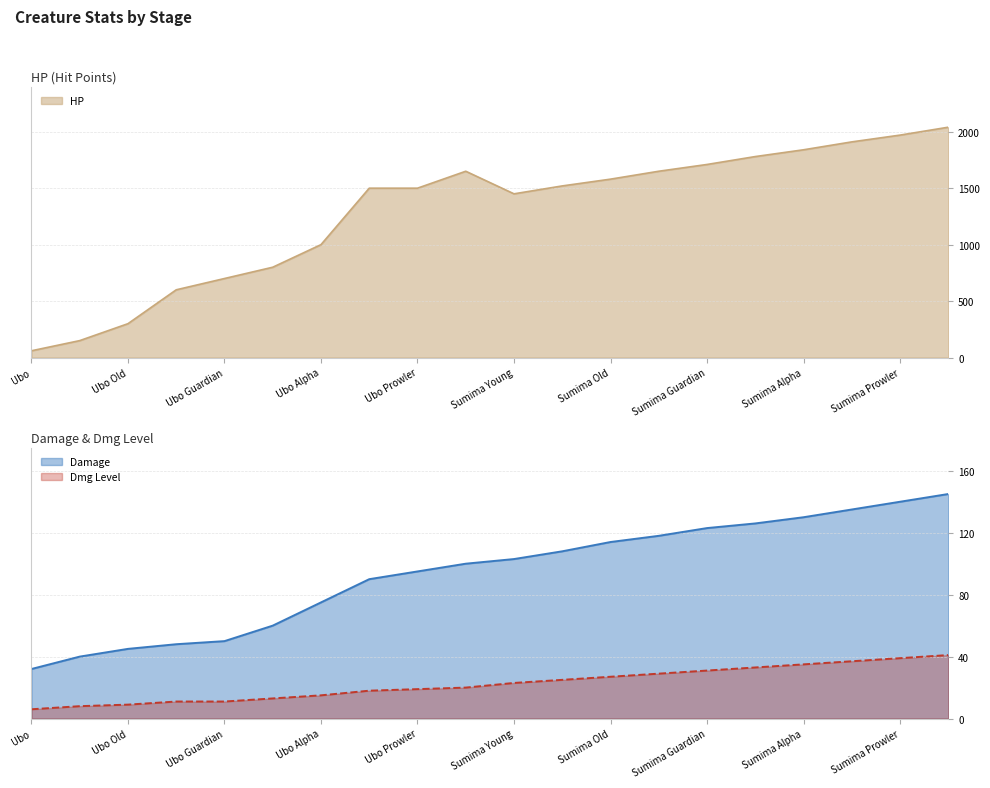

Which category has the lowest value in the Dmg Level series?

Ubo